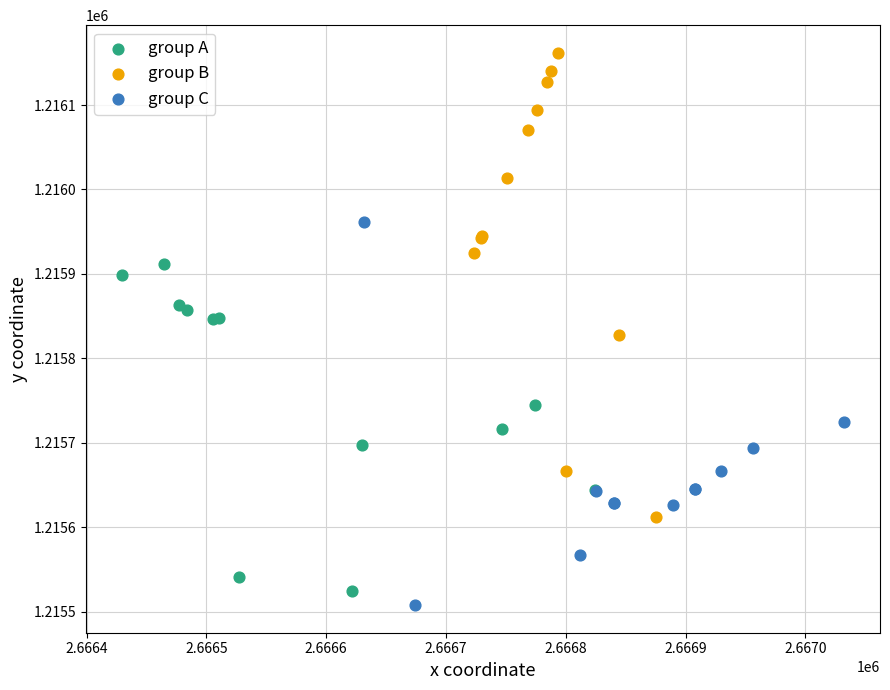

Which series has the widest spread of Y values?

group B